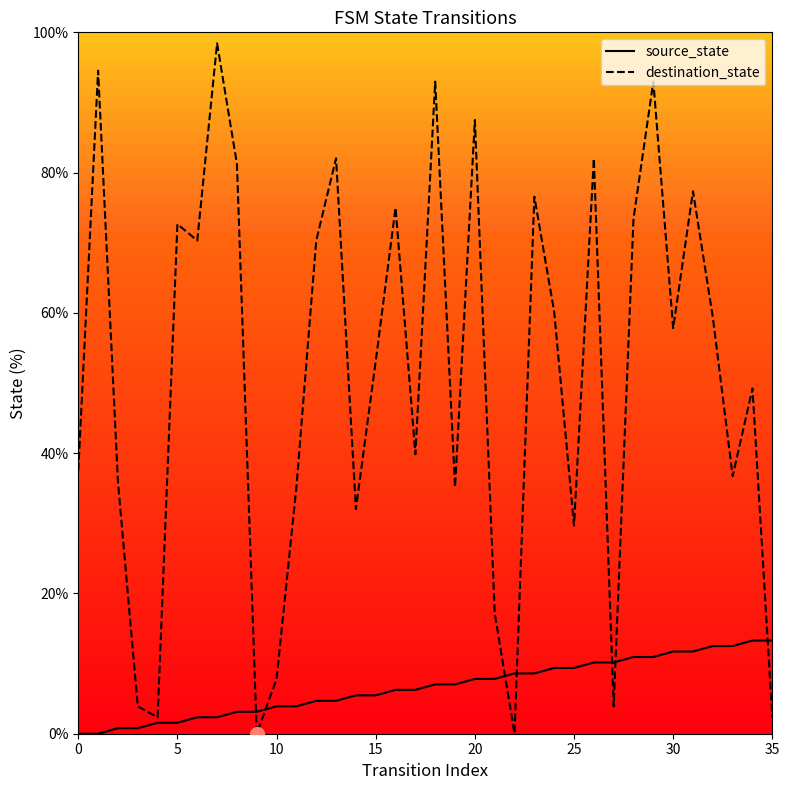

Which series has the largest total across all categories?

destination_state